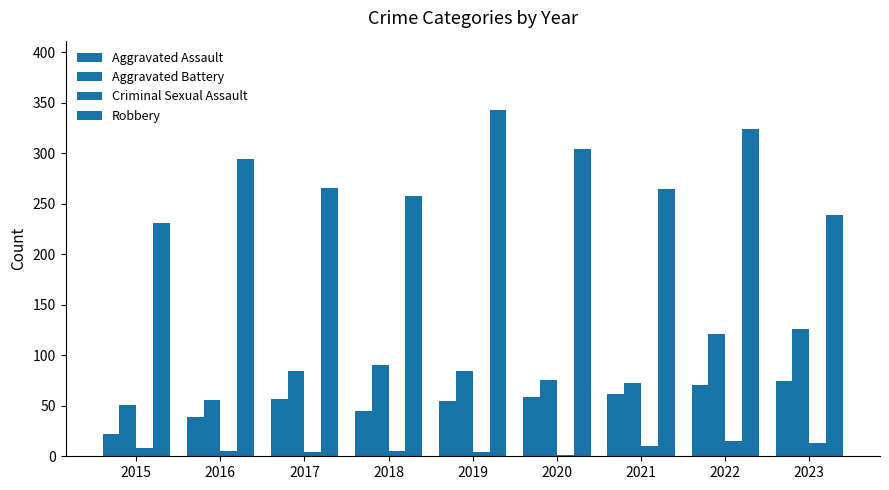

Are the bars grouped side by side (vs. stacked)?

Yes